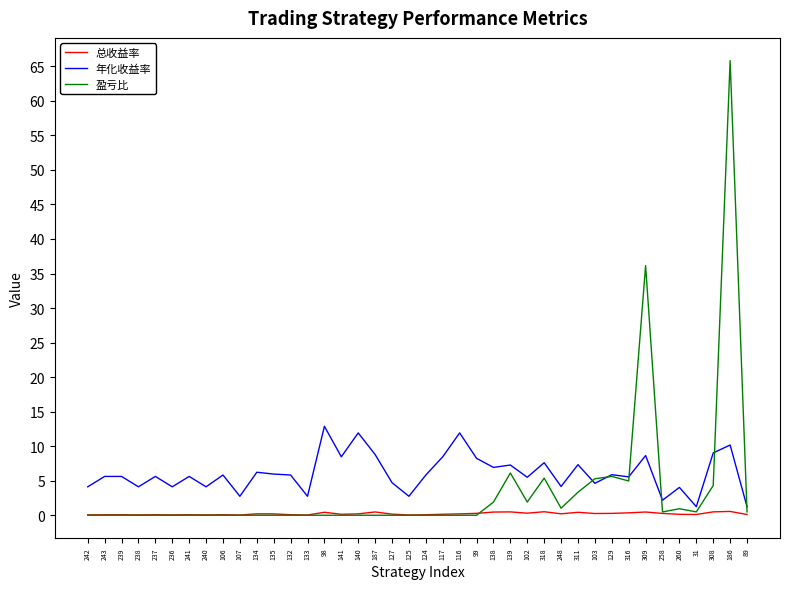

Rank the series by their average value, from highest to lowest.

年化收益率, 盈亏比, 总收益率